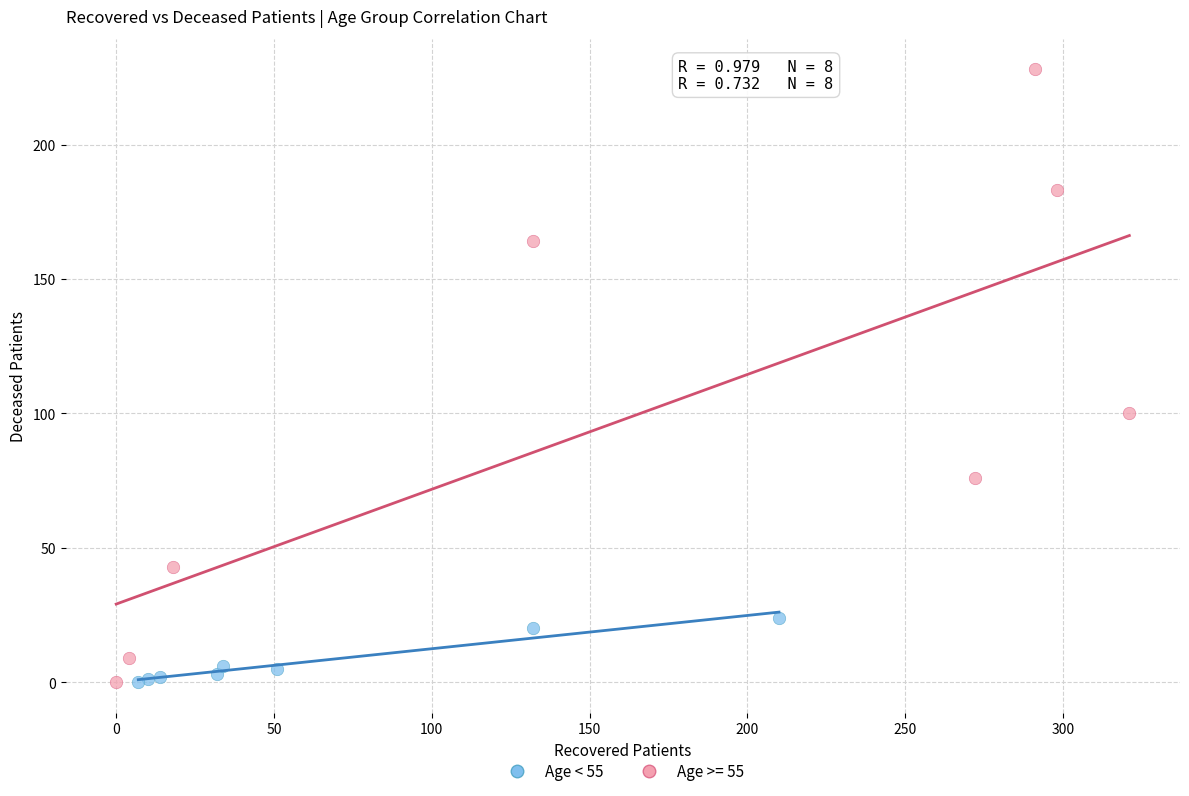

Which series has the widest spread of Y values?

Age >= 55